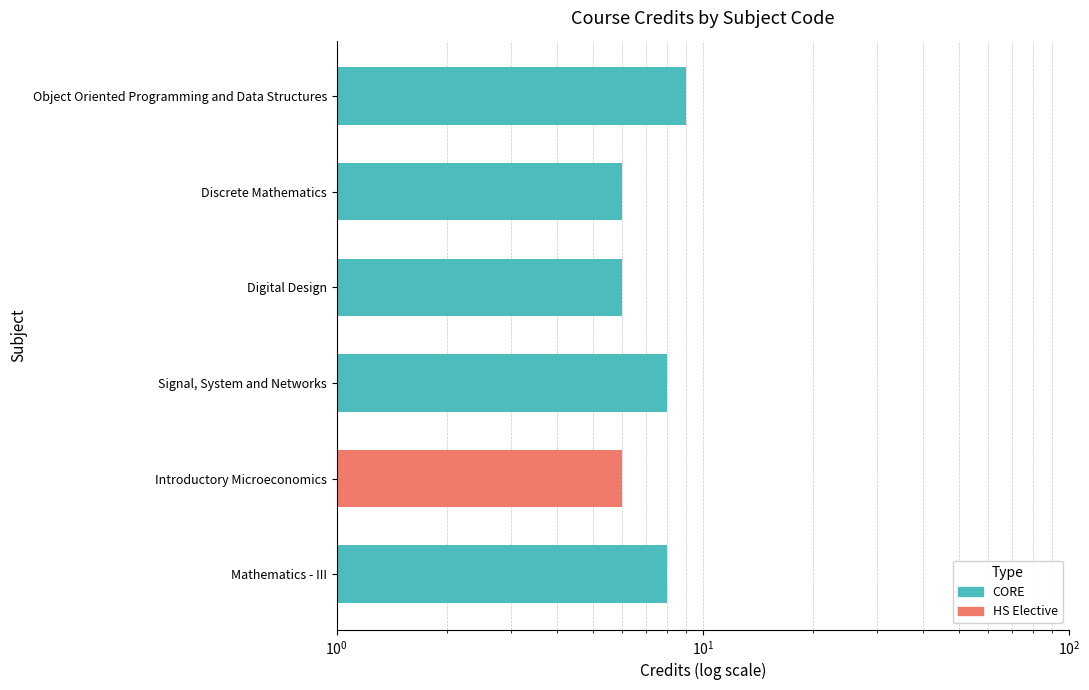

How many data points are above 8?

1